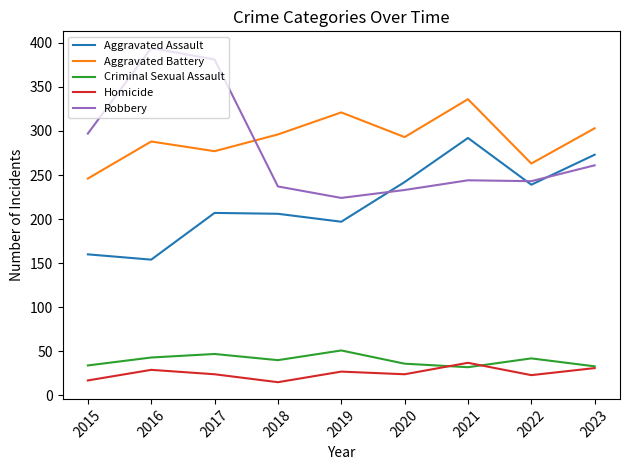

What is the minimum value shown in the chart?

15